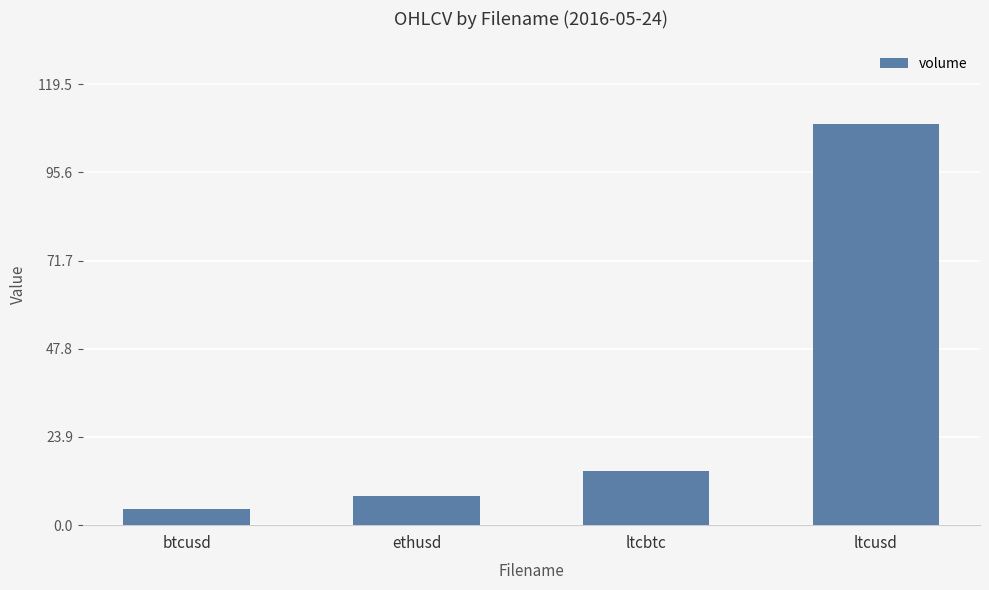

The chart shows a value of 14.6 at ltcbtc. True or false?

True